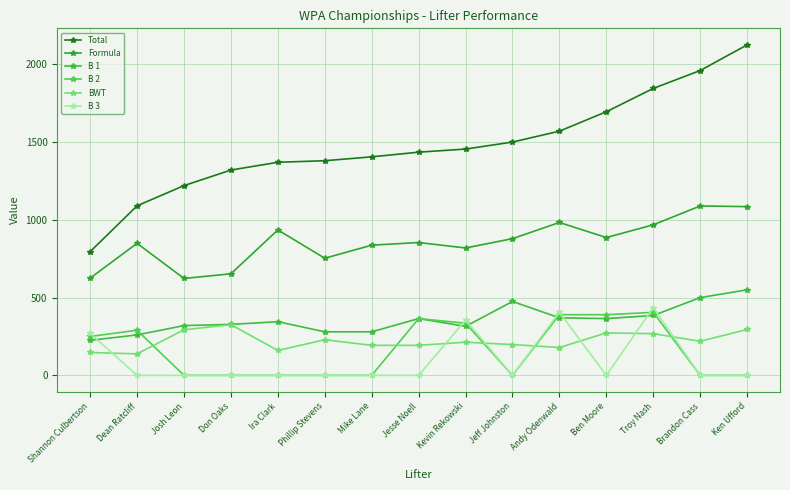

At how many categories does at least one series exceed 216?

15